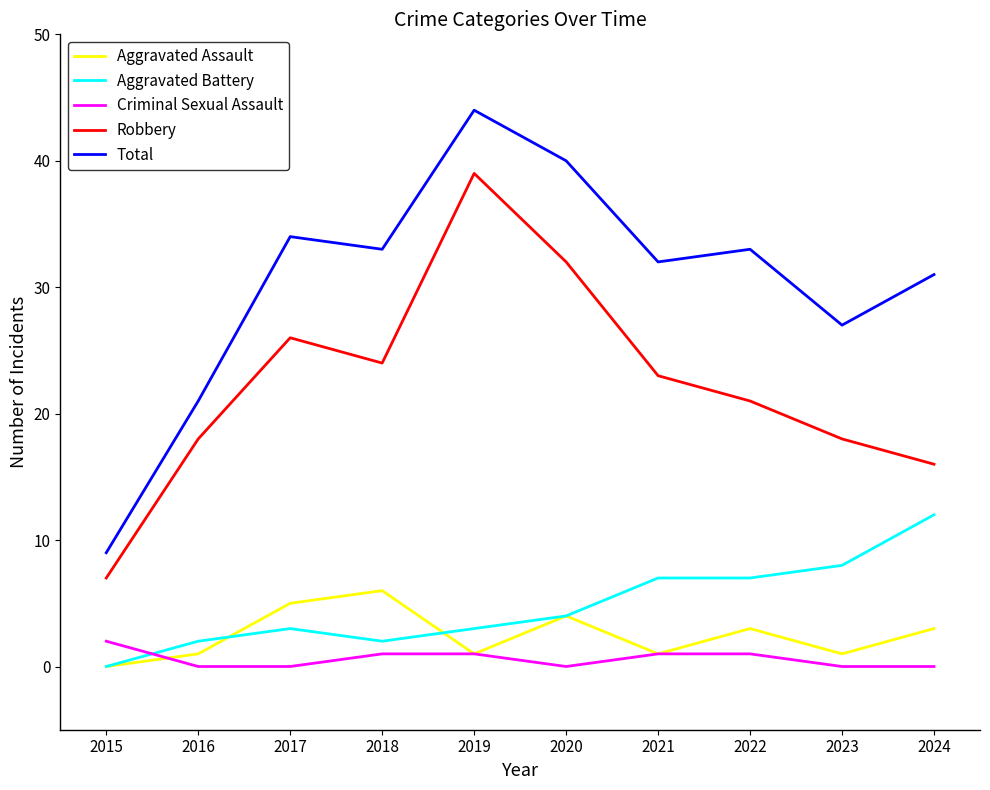

Between 2017 and 2022, which series saw the biggest shift?

Robbery